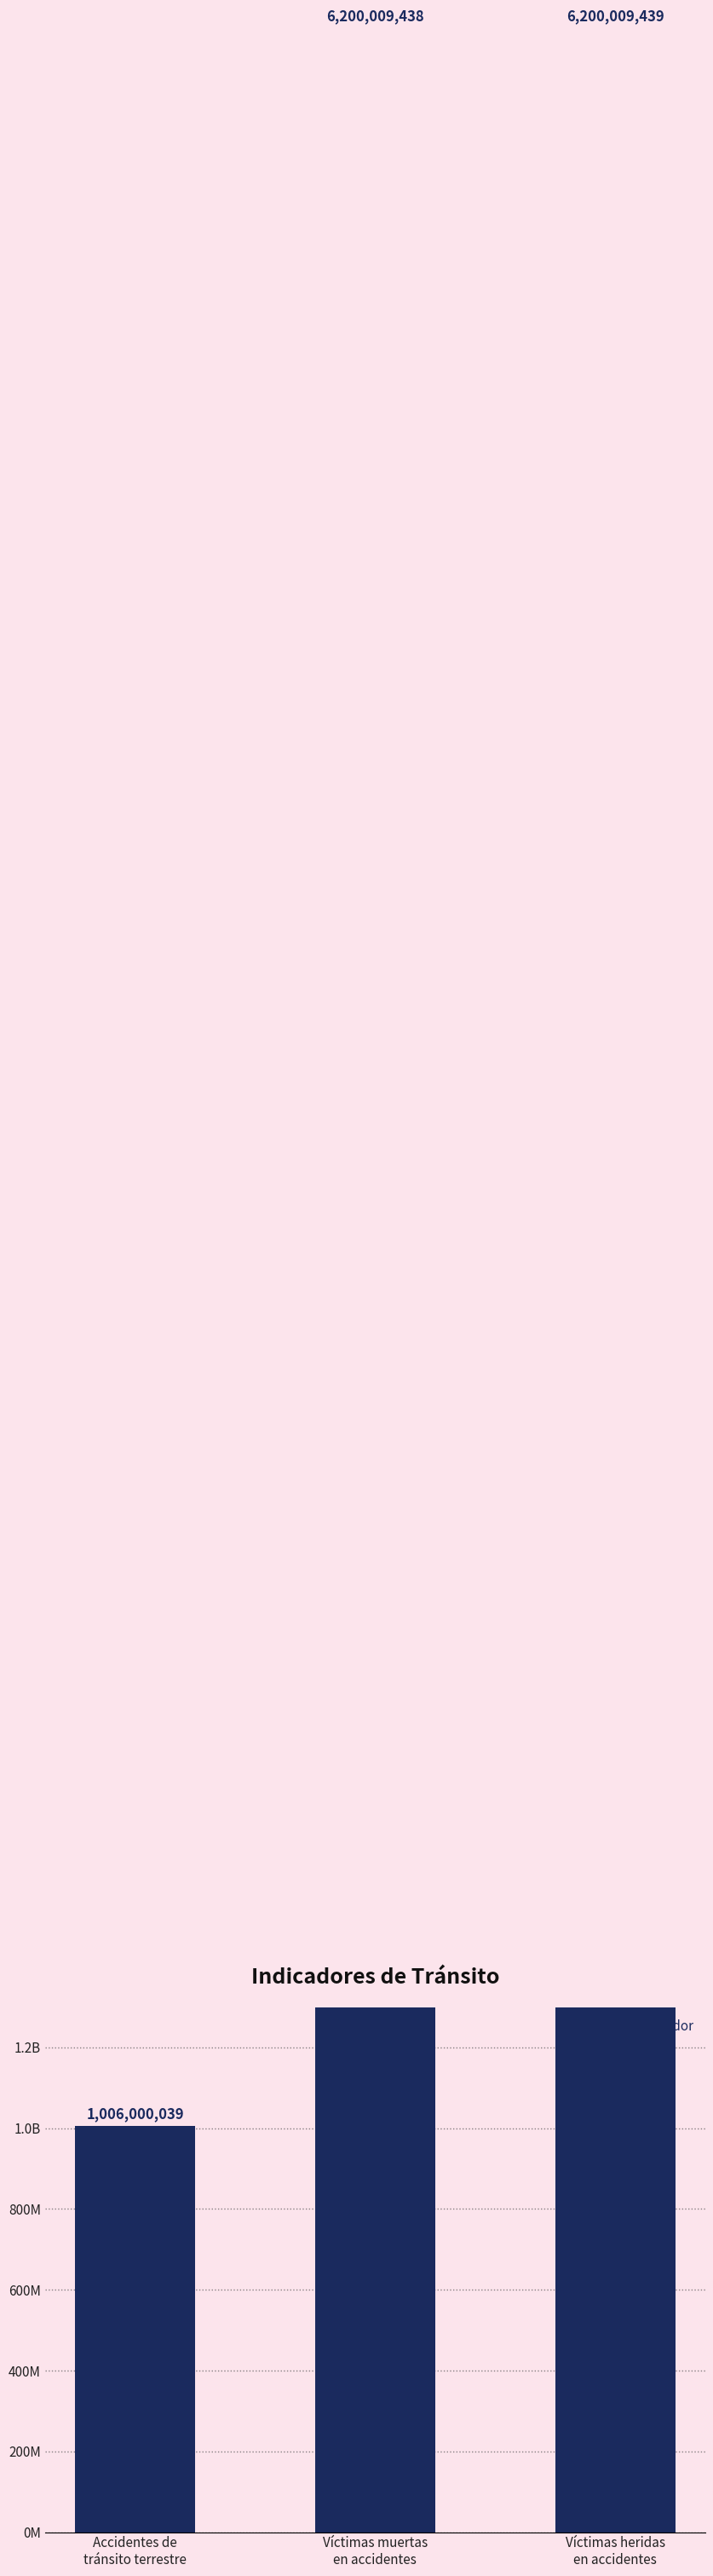

Reading left to right, extract all data points from this chart.

1006000039	6200009438	6200009439